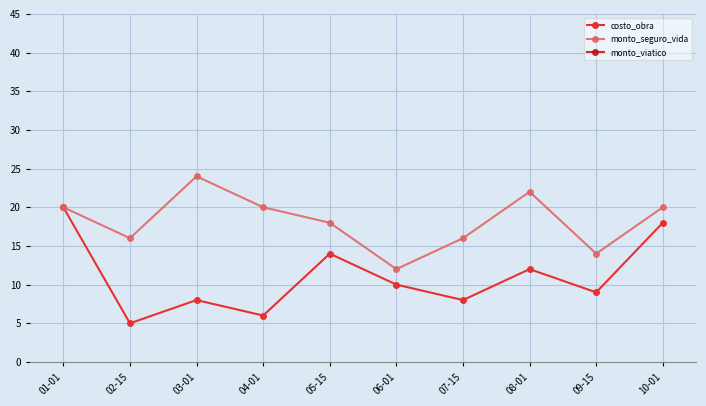

What are all the series names shown in the legend?

costo_obra, monto_seguro_vida, monto_viatico